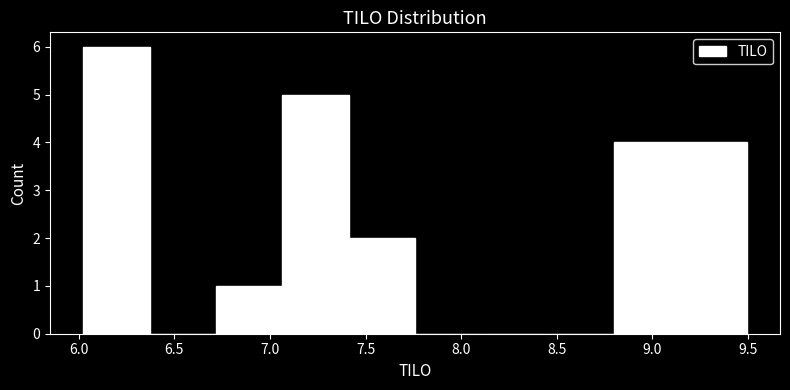

How tall is the bar that spans 6.70 to 7.05 on the x-axis? Neither the bar edges nor the heights are printed on the chart, so give them approximately, as read against the axes.

1